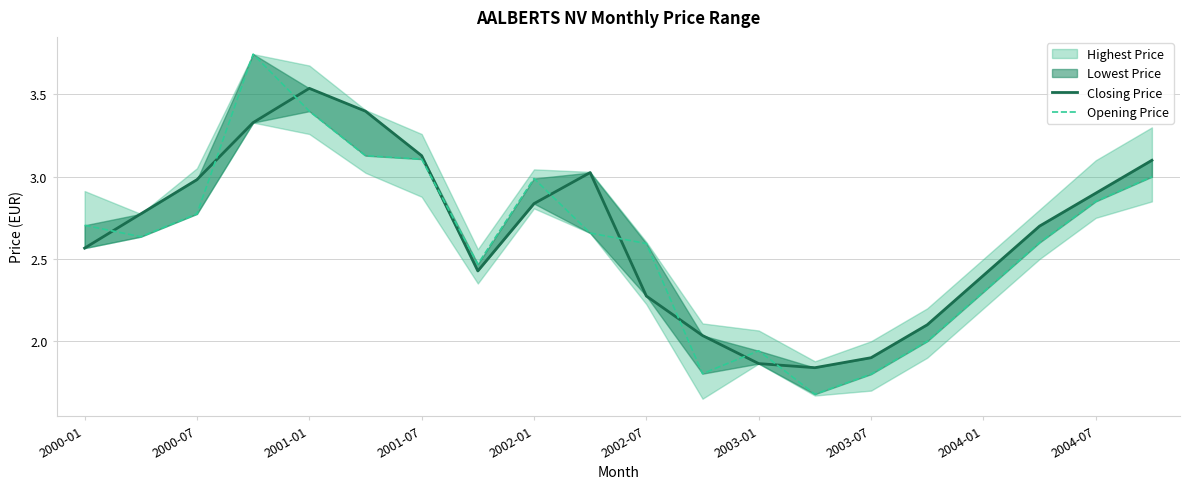

How many categories are shown in the chart?

20